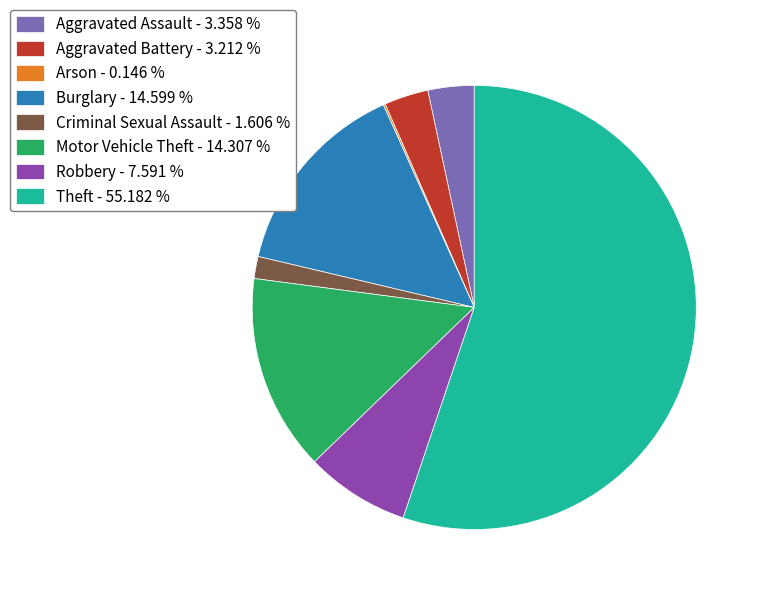

Which has a higher value, Theft or Motor Vehicle Theft?

Theft